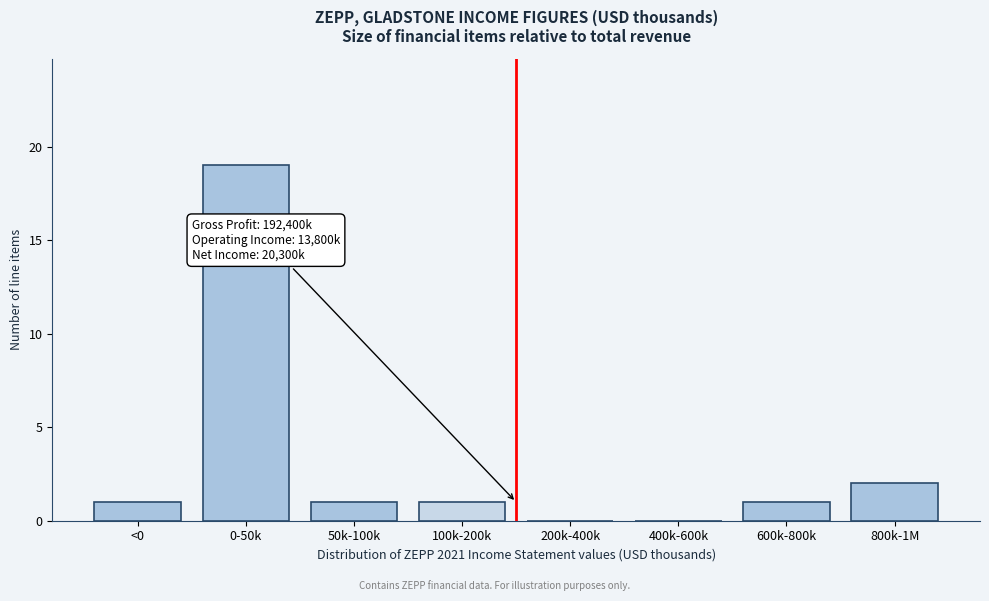

Reading left to right, extract all data points from this chart.

<0=1	0-50k=19	50k-100k=1	100k-200k=1	200k-400k=0	400k-600k=0	600k-800k=1	800k-1M=2